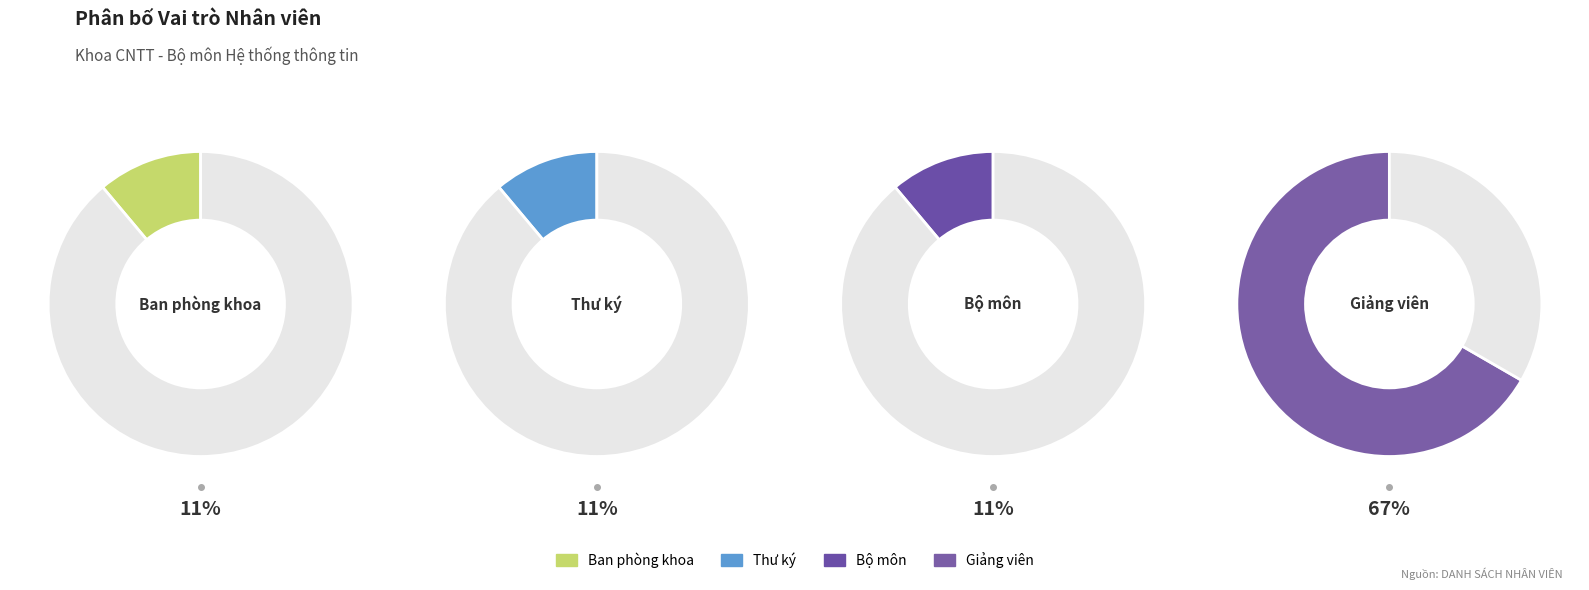

Does Giảng viên account for over 50% of the chart?

Yes